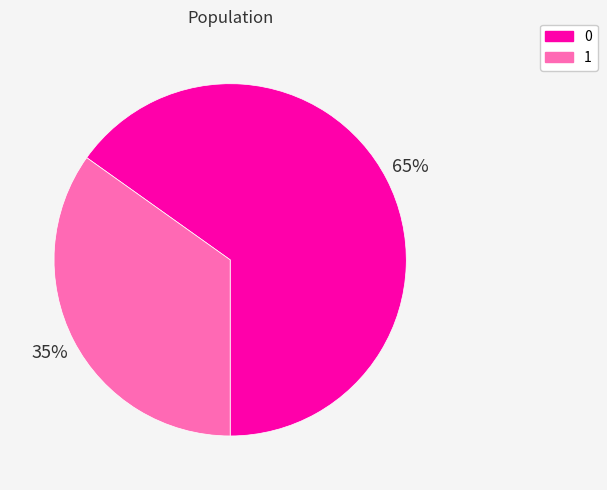

Do 0 and 1 together represent more than half of the pie?

Yes